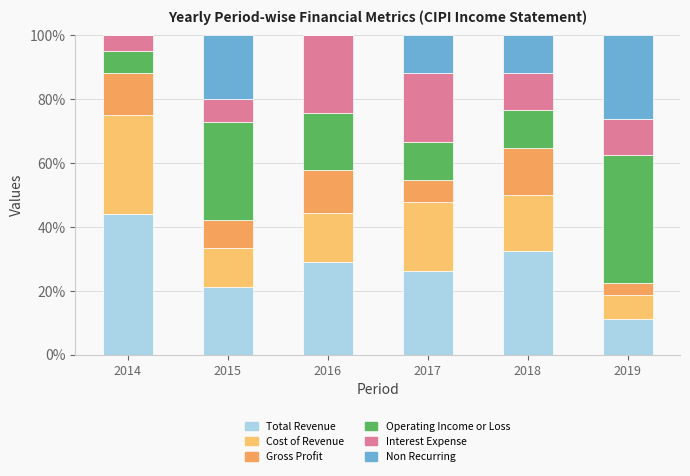

Does the chart contain stacked bars?

Yes